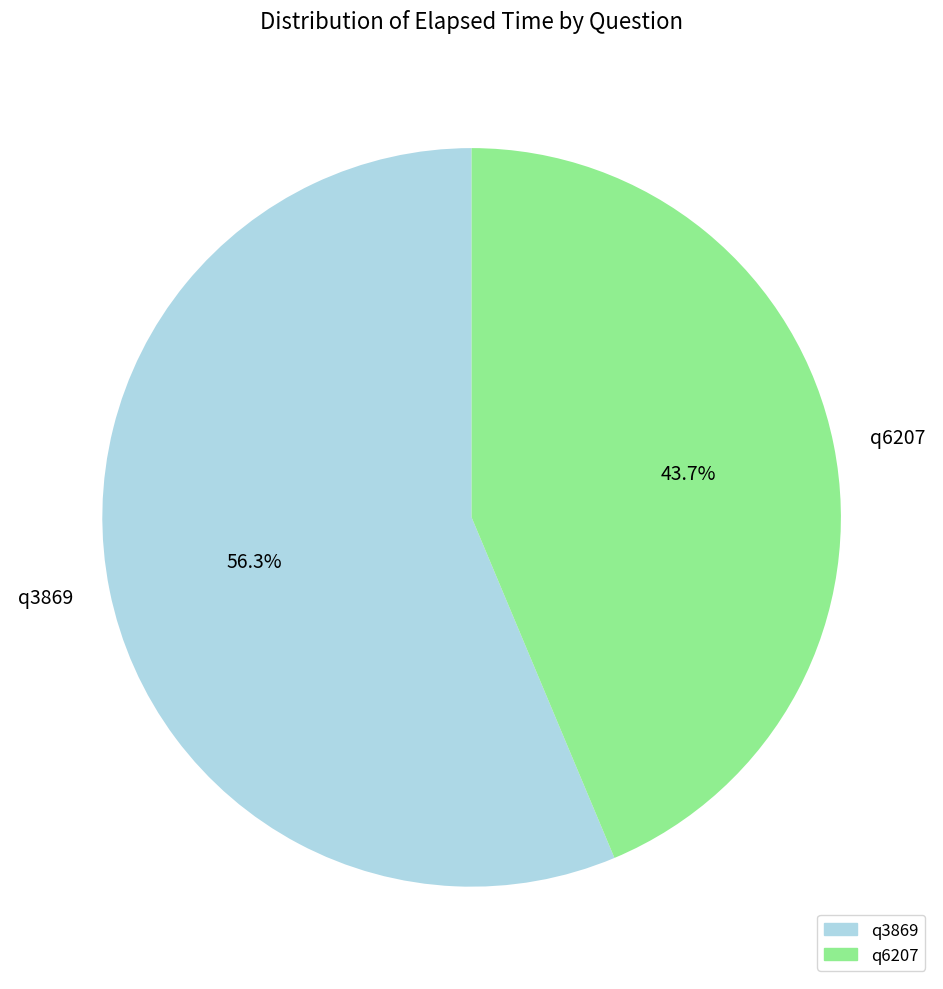

What is the ratio of the value at q6207 to the value at q3869?

0.8